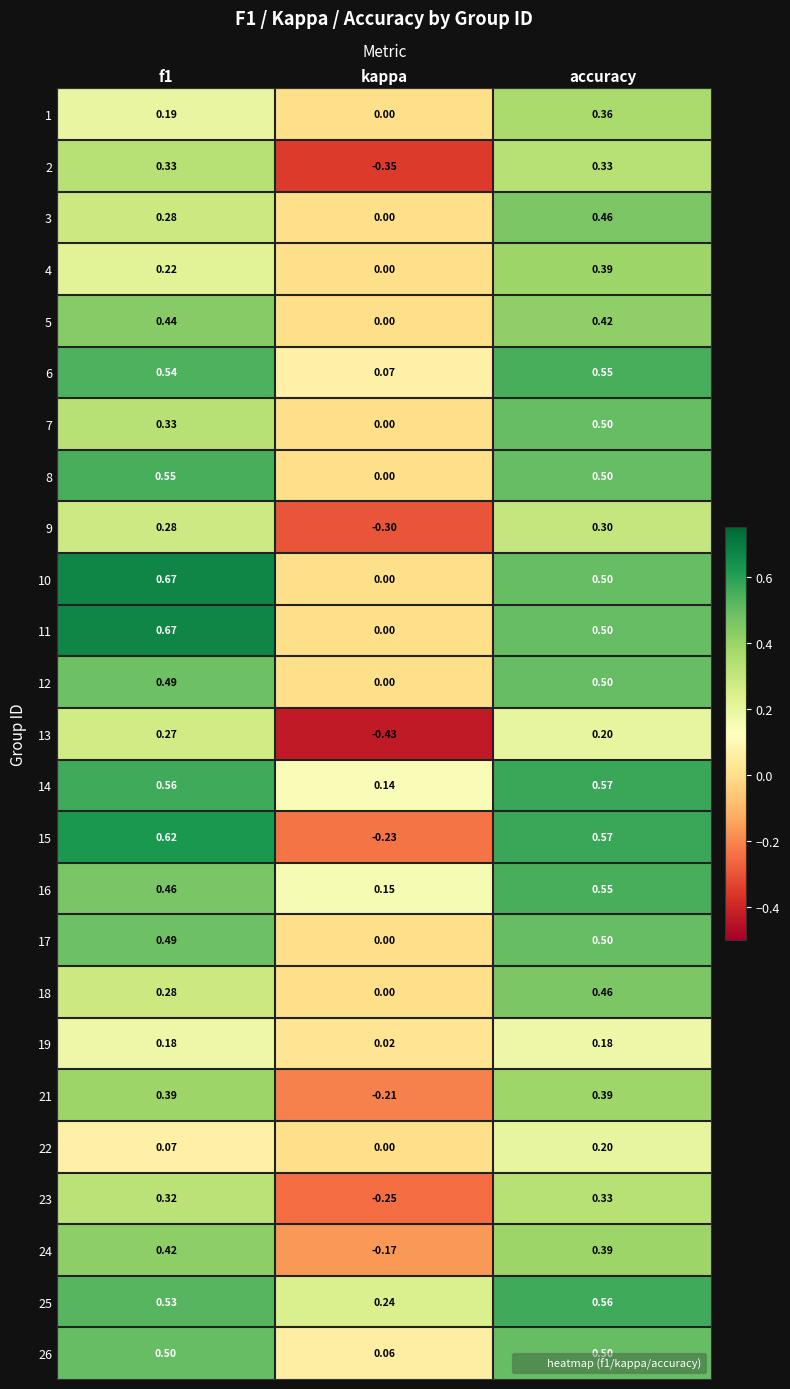

Is the value of 23 at kappa greater than the value of 13 at f1?

No